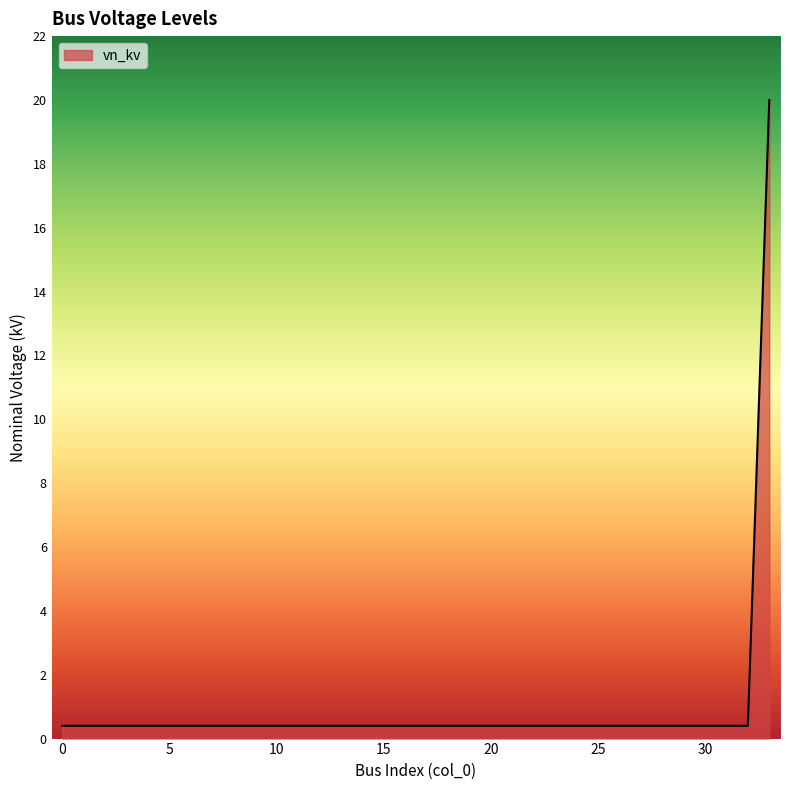

What is the difference between the maximum and minimum values?

19.6